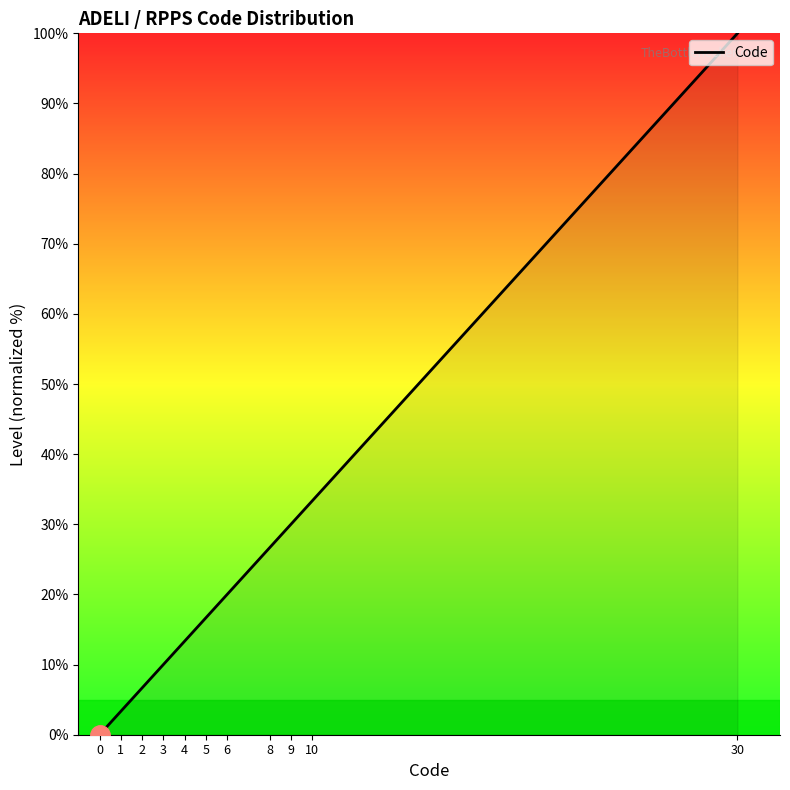

What is the change in value from 0 to 2?

+6.7